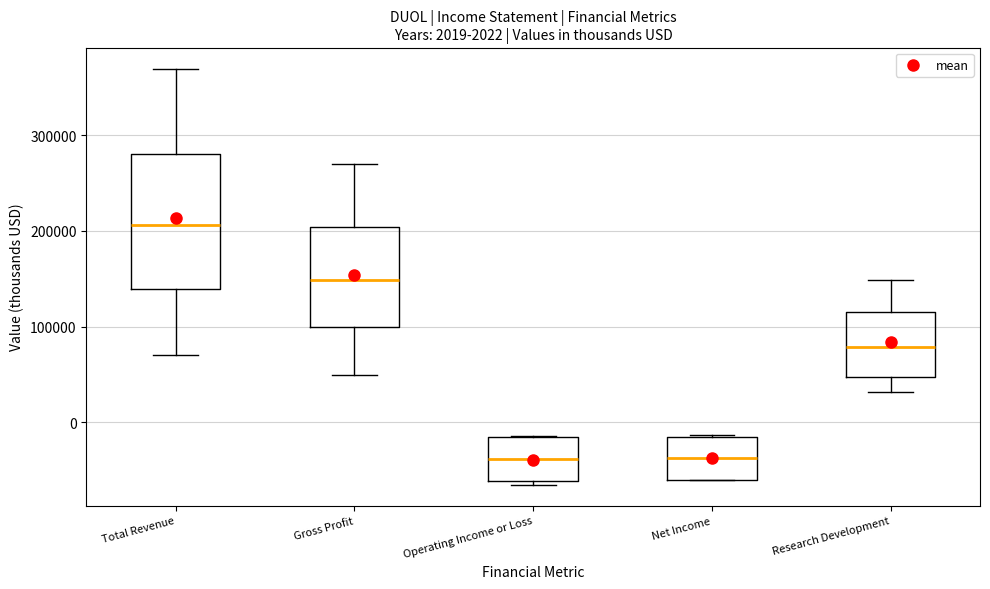

Which box is the tallest, from its lower edge to its upper edge?

Total Revenue